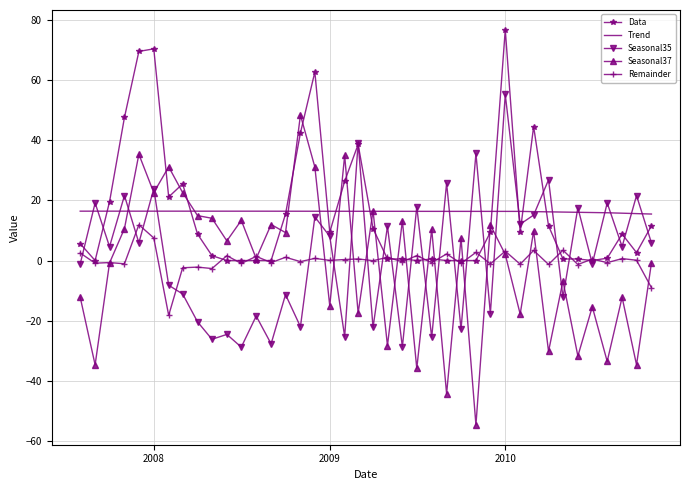

What is the minimum value shown in the chart?

-54.7